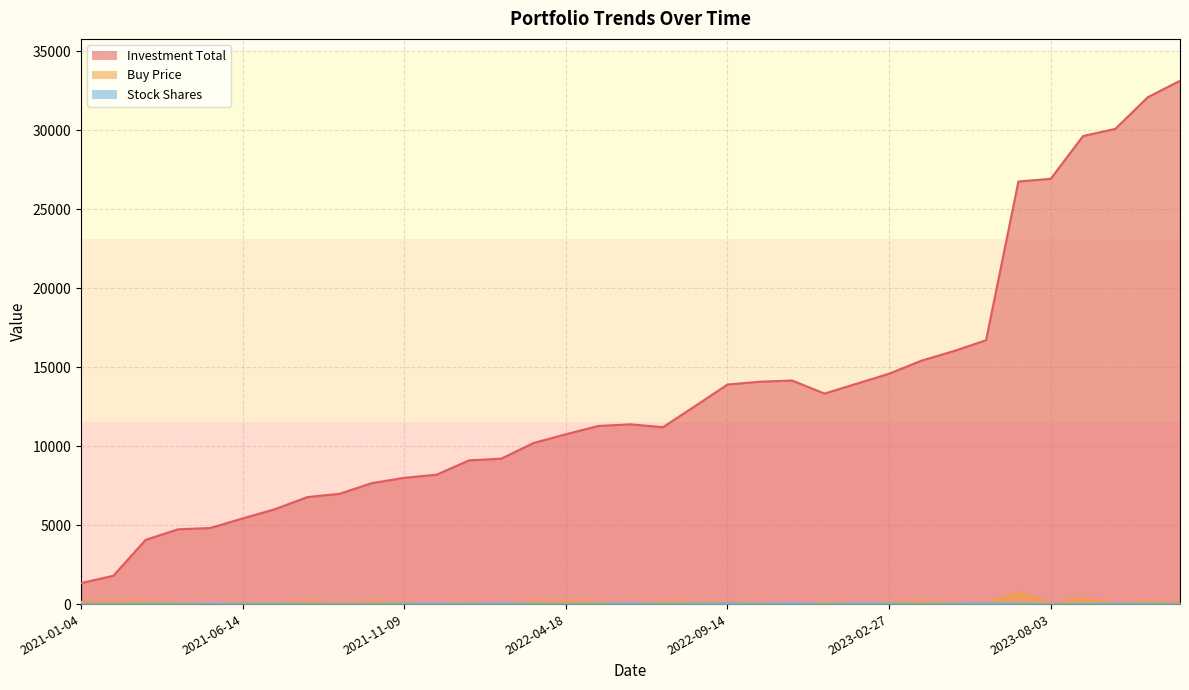

At 2021-09-13, list the series in order from largest to smallest.

Investment Total, Buy Price, Stock Shares